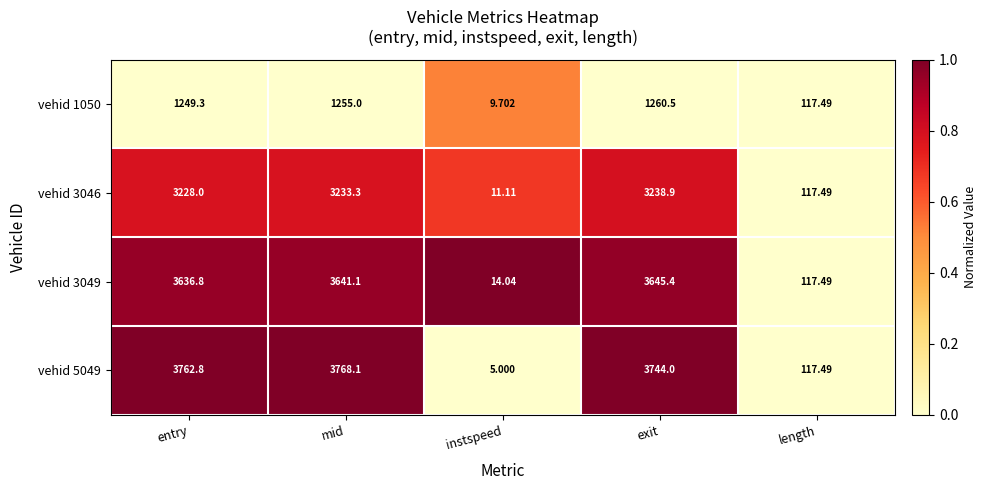

What is the difference between the highest and lowest values at mid?

2513.1